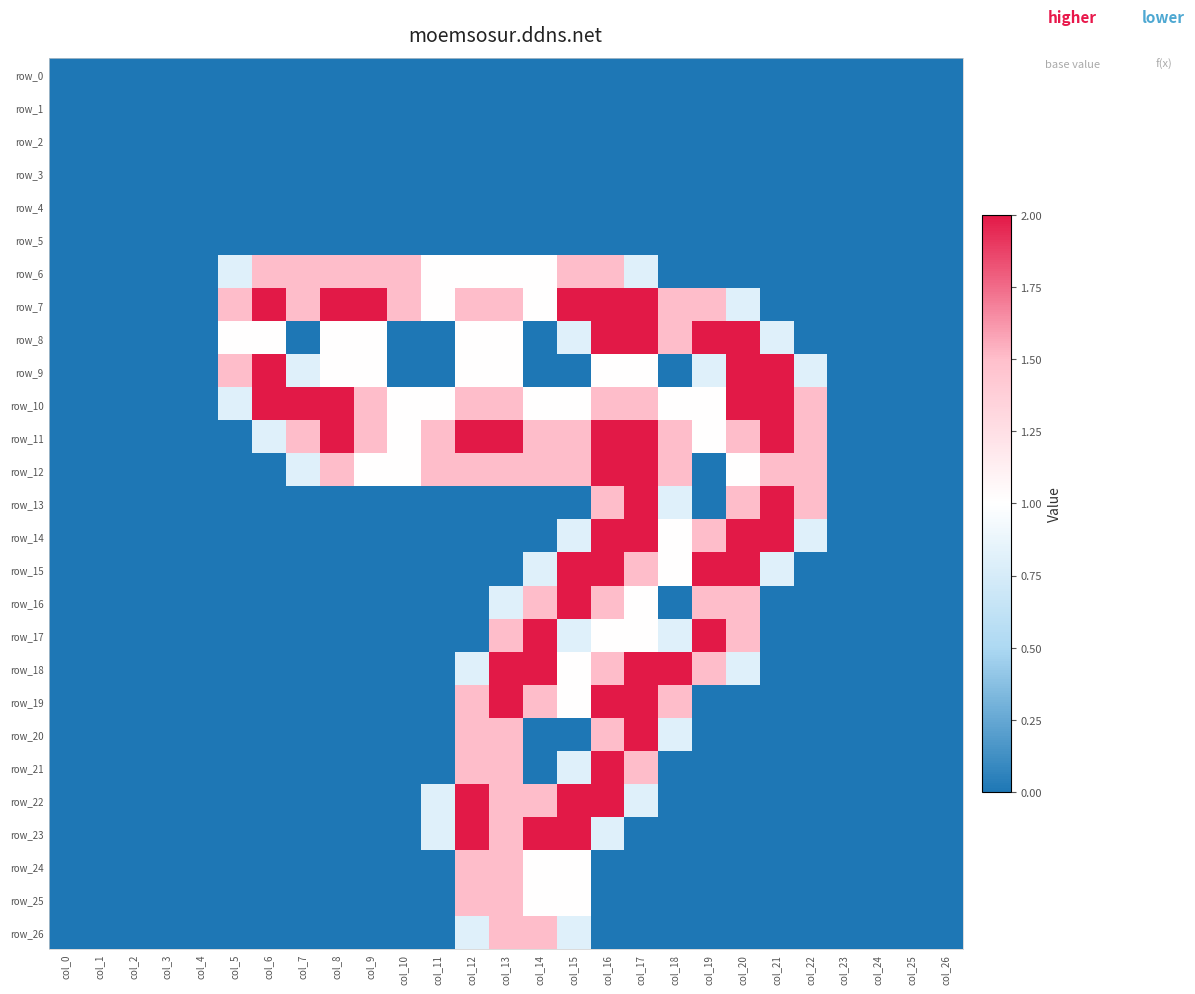

Between col_1 and col_4, which is larger?

col_1